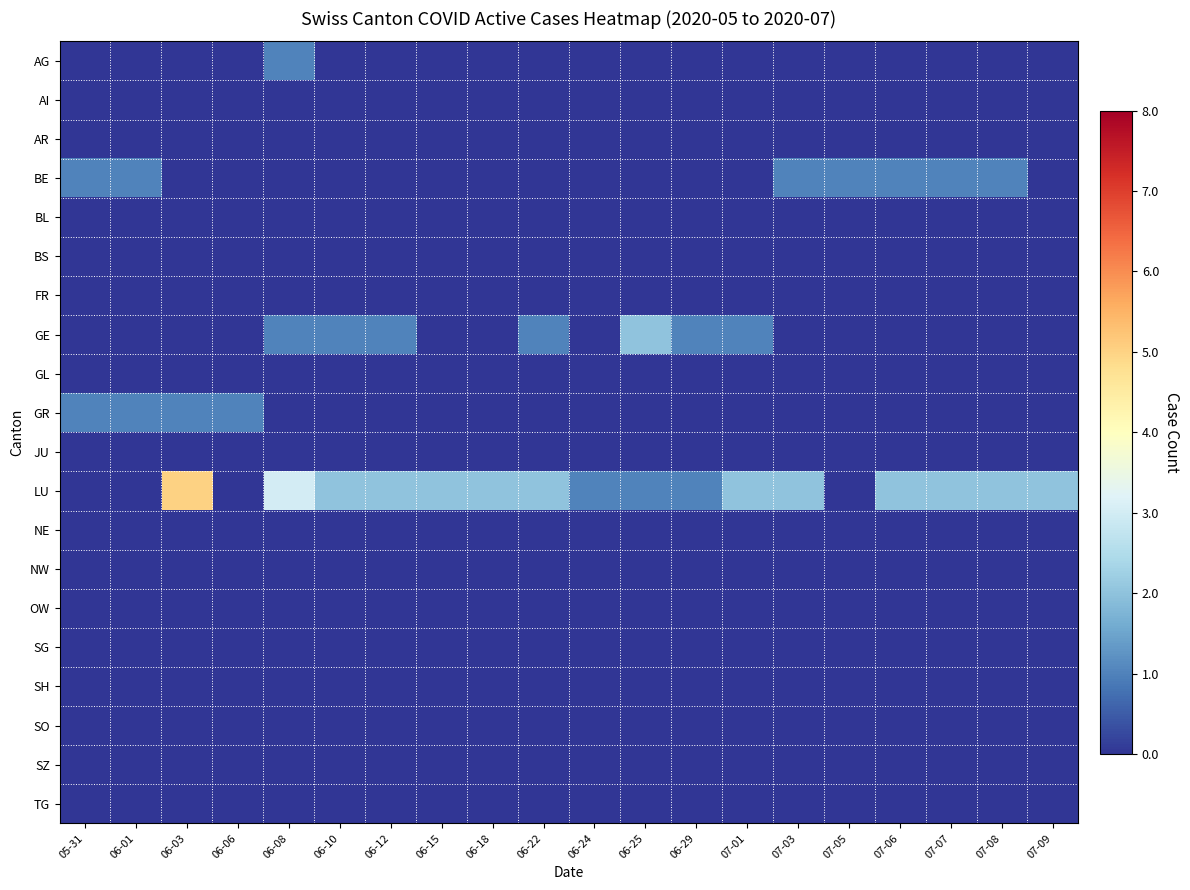

Reading left to right, extract all data points from this chart.

AG: 05-31=0	06-01=0	06-03=0	06-06=0	06-08=1	06-10=0	06-12=0	06-15=0	06-18=0	06-22=0	06-24=0	06-25=0	06-29=0	07-01=0	07-03=0	07-05=0	07-06=0	07-07=0	07-08=0	07-09=0
AI: 05-31=0	06-01=0	06-03=0	06-06=0	06-08=0	06-10=0	06-12=0	06-15=0	06-18=0	06-22=0	06-24=0	06-25=0	06-29=0	07-01=0	07-03=0	07-05=0	07-06=0	07-07=0	07-08=0	07-09=0
AR: 05-31=0	06-01=0	06-03=0	06-06=0	06-08=0	06-10=0	06-12=0	06-15=0	06-18=0	06-22=0	06-24=0	06-25=0	06-29=0	07-01=0	07-03=0	07-05=0	07-06=0	07-07=0	07-08=0	07-09=0
BE: 05-31=1	06-01=1	06-03=0	06-06=0	06-08=0	06-10=0	06-12=0	06-15=0	06-18=0	06-22=0	06-24=0	06-25=0	06-29=0	07-01=0	07-03=1	07-05=1	07-06=1	07-07=1	07-08=1	07-09=0
BL: 05-31=0	06-01=0	06-03=0	06-06=0	06-08=0	06-10=0	06-12=0	06-15=0	06-18=0	06-22=0	06-24=0	06-25=0	06-29=0	07-01=0	07-03=0	07-05=0	07-06=0	07-07=0	07-08=0	07-09=0
BS: 05-31=0	06-01=0	06-03=0	06-06=0	06-08=0	06-10=0	06-12=0	06-15=0	06-18=0	06-22=0	06-24=0	06-25=0	06-29=0	07-01=0	07-03=0	07-05=0	07-06=0	07-07=0	07-08=0	07-09=0
FR: 05-31=0	06-01=0	06-03=0	06-06=0	06-08=0	06-10=0	06-12=0	06-15=0	06-18=0	06-22=0	06-24=0	06-25=0	06-29=0	07-01=0	07-03=0	07-05=0	07-06=0	07-07=0	07-08=0	07-09=0
GE: 05-31=0	06-01=0	06-03=0	06-06=0	06-08=1	06-10=1	06-12=1	06-15=0	06-18=0	06-22=1	06-24=0	06-25=2	06-29=1	07-01=1	07-03=0	07-05=0	07-06=0	07-07=0	07-08=0	07-09=0
GL: 05-31=0	06-01=0	06-03=0	06-06=0	06-08=0	06-10=0	06-12=0	06-15=0	06-18=0	06-22=0	06-24=0	06-25=0	06-29=0	07-01=0	07-03=0	07-05=0	07-06=0	07-07=0	07-08=0	07-09=0
GR: 05-31=1	06-01=1	06-03=1	06-06=1	06-08=0	06-10=0	06-12=0	06-15=0	06-18=0	06-22=0	06-24=0	06-25=0	06-29=0	07-01=0	07-03=0	07-05=0	07-06=0	07-07=0	07-08=0	07-09=0
JU: 05-31=0	06-01=0	06-03=0	06-06=0	06-08=0	06-10=0	06-12=0	06-15=0	06-18=0	06-22=0	06-24=0	06-25=0	06-29=0	07-01=0	07-03=0	07-05=0	07-06=0	07-07=0	07-08=0	07-09=0
LU: 05-31=0	06-01=0	06-03=5	06-06=0	06-08=3	06-10=2	06-12=2	06-15=2	06-18=2	06-22=2	06-24=1	06-25=1	06-29=1	07-01=2	07-03=2	07-05=0	07-06=2	07-07=2	07-08=2	07-09=2
NE: 05-31=0	06-01=0	06-03=0	06-06=0	06-08=0	06-10=0	06-12=0	06-15=0	06-18=0	06-22=0	06-24=0	06-25=0	06-29=0	07-01=0	07-03=0	07-05=0	07-06=0	07-07=0	07-08=0	07-09=0
NW: 05-31=0	06-01=0	06-03=0	06-06=0	06-08=0	06-10=0	06-12=0	06-15=0	06-18=0	06-22=0	06-24=0	06-25=0	06-29=0	07-01=0	07-03=0	07-05=0	07-06=0	07-07=0	07-08=0	07-09=0
OW: 05-31=0	06-01=0	06-03=0	06-06=0	06-08=0	06-10=0	06-12=0	06-15=0	06-18=0	06-22=0	06-24=0	06-25=0	06-29=0	07-01=0	07-03=0	07-05=0	07-06=0	07-07=0	07-08=0	07-09=0
SG: 05-31=0	06-01=0	06-03=0	06-06=0	06-08=0	06-10=0	06-12=0	06-15=0	06-18=0	06-22=0	06-24=0	06-25=0	06-29=0	07-01=0	07-03=0	07-05=0	07-06=0	07-07=0	07-08=0	07-09=0
SH: 05-31=0	06-01=0	06-03=0	06-06=0	06-08=0	06-10=0	06-12=0	06-15=0	06-18=0	06-22=0	06-24=0	06-25=0	06-29=0	07-01=0	07-03=0	07-05=0	07-06=0	07-07=0	07-08=0	07-09=0
SO: 05-31=0	06-01=0	06-03=0	06-06=0	06-08=0	06-10=0	06-12=0	06-15=0	06-18=0	06-22=0	06-24=0	06-25=0	06-29=0	07-01=0	07-03=0	07-05=0	07-06=0	07-07=0	07-08=0	07-09=0
SZ: 05-31=0	06-01=0	06-03=0	06-06=0	06-08=0	06-10=0	06-12=0	06-15=0	06-18=0	06-22=0	06-24=0	06-25=0	06-29=0	07-01=0	07-03=0	07-05=0	07-06=0	07-07=0	07-08=0	07-09=0
TG: 05-31=0	06-01=0	06-03=0	06-06=0	06-08=0	06-10=0	06-12=0	06-15=0	06-18=0	06-22=0	06-24=0	06-25=0	06-29=0	07-01=0	07-03=0	07-05=0	07-06=0	07-07=0	07-08=0	07-09=0